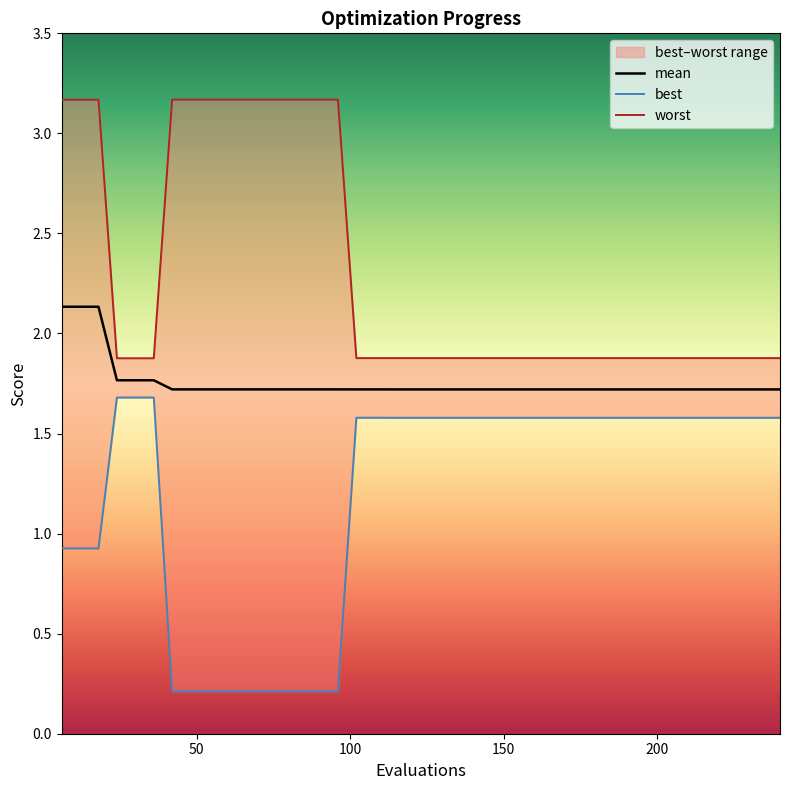

Reading left to right, transcribe all the data shown in this chart.

mean: 2.1	2.1	2.1	1.8	1.8	1.8	1.7	1.7	1.7	1.7	1.7	1.7	1.7	1.7	1.7	1.7	1.7	1.7	1.7	1.7	1.7	1.7	1.7	1.7	1.7	1.7	1.7	1.7	1.7	1.7	1.7	1.7	1.7	1.7	1.7	1.7	1.7	1.7	1.7	1.7
best: 0.9	0.9	0.9	1.7	1.7	1.7	0.2	0.2	0.2	0.2	0.2	0.2	0.2	0.2	0.2	0.2	1.6	1.6	1.6	1.6	1.6	1.6	1.6	1.6	1.6	1.6	1.6	1.6	1.6	1.6	1.6	1.6	1.6	1.6	1.6	1.6	1.6	1.6	1.6	1.6
worst: 3.2	3.2	3.2	1.9	1.9	1.9	3.2	3.2	3.2	3.2	3.2	3.2	3.2	3.2	3.2	3.2	1.9	1.9	1.9	1.9	1.9	1.9	1.9	1.9	1.9	1.9	1.9	1.9	1.9	1.9	1.9	1.9	1.9	1.9	1.9	1.9	1.9	1.9	1.9	1.9